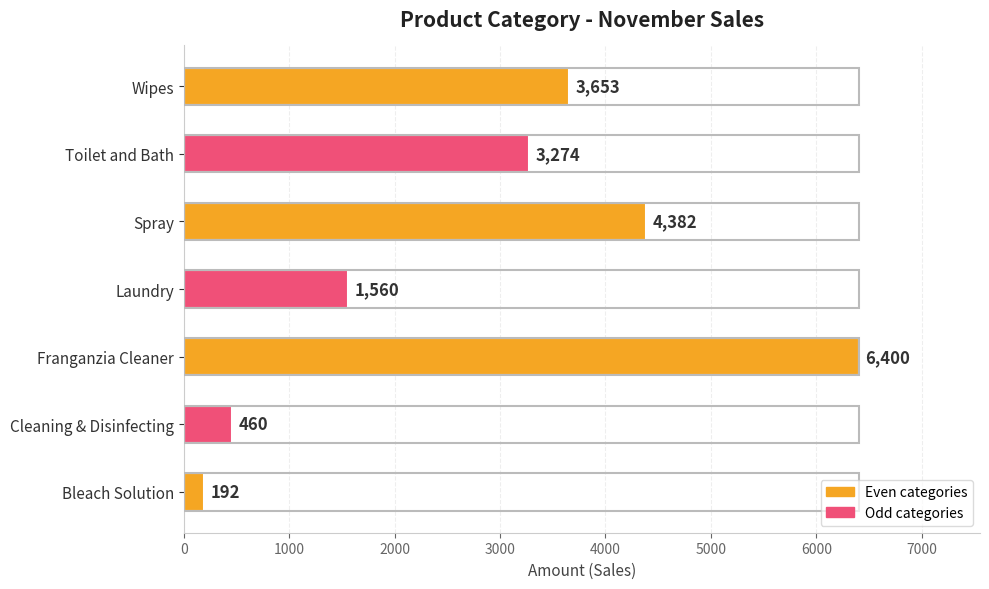

How many bars are there in total?

7